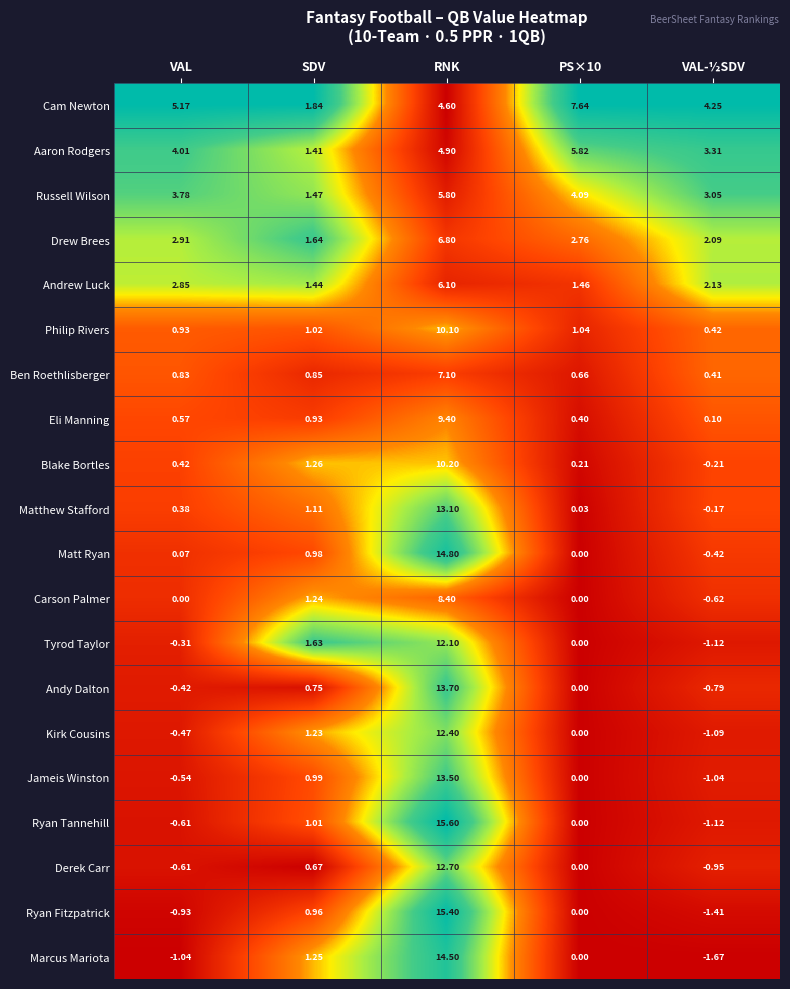

Which series has the largest range (max minus min)?

Ryan Fitzpatrick